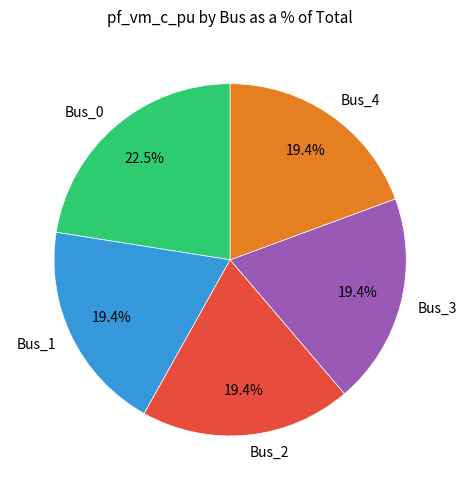

What is the largest slice in the pie chart?

Bus_0